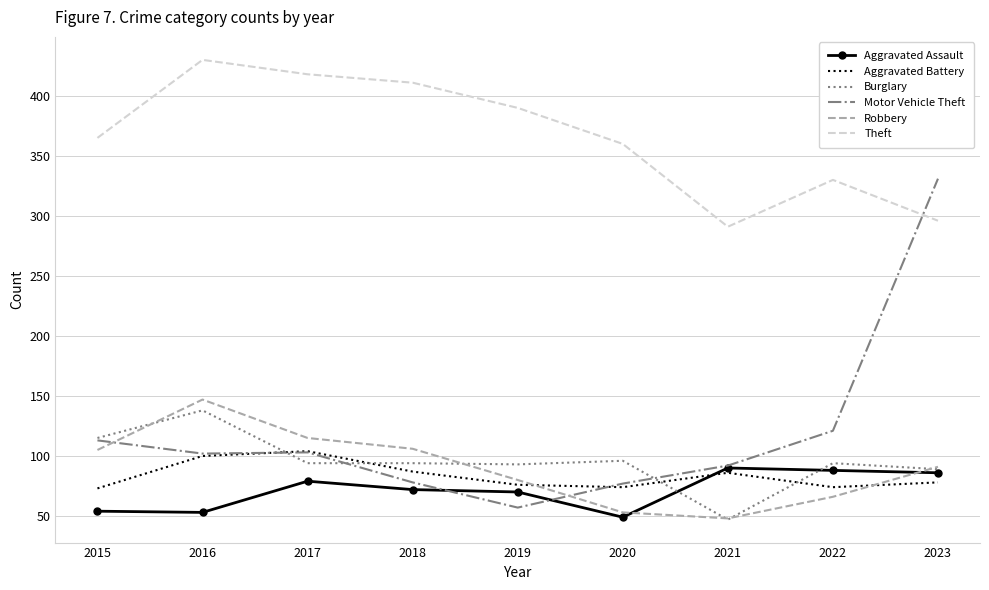

What is the difference between the Theft values at 2017 and 2023?

122